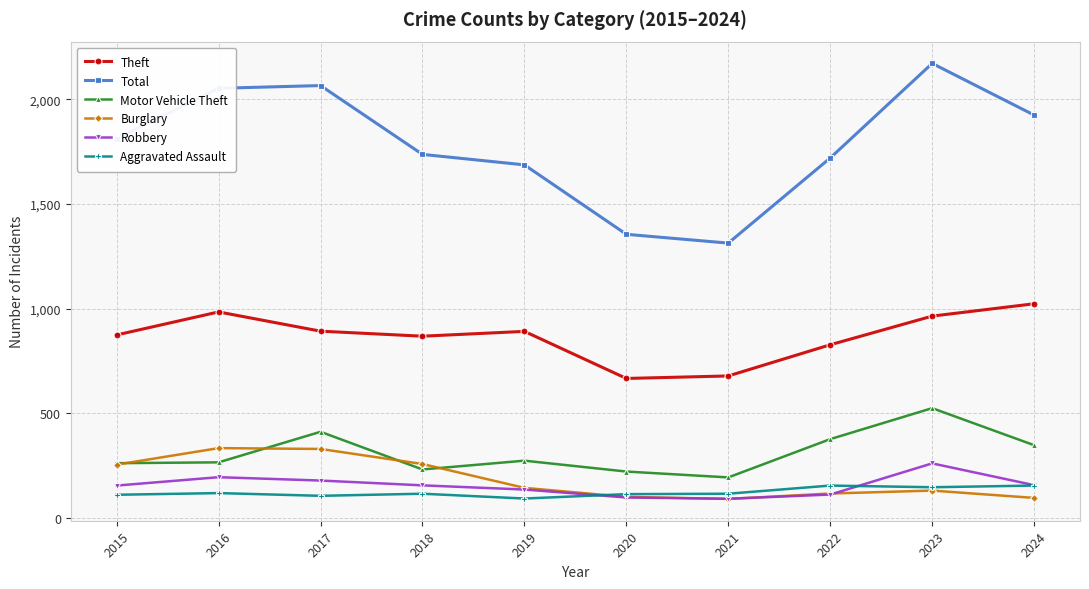

Rank the series at 2017 from lowest to highest value.

Aggravated Assault, Robbery, Burglary, Motor Vehicle Theft, Theft, Total